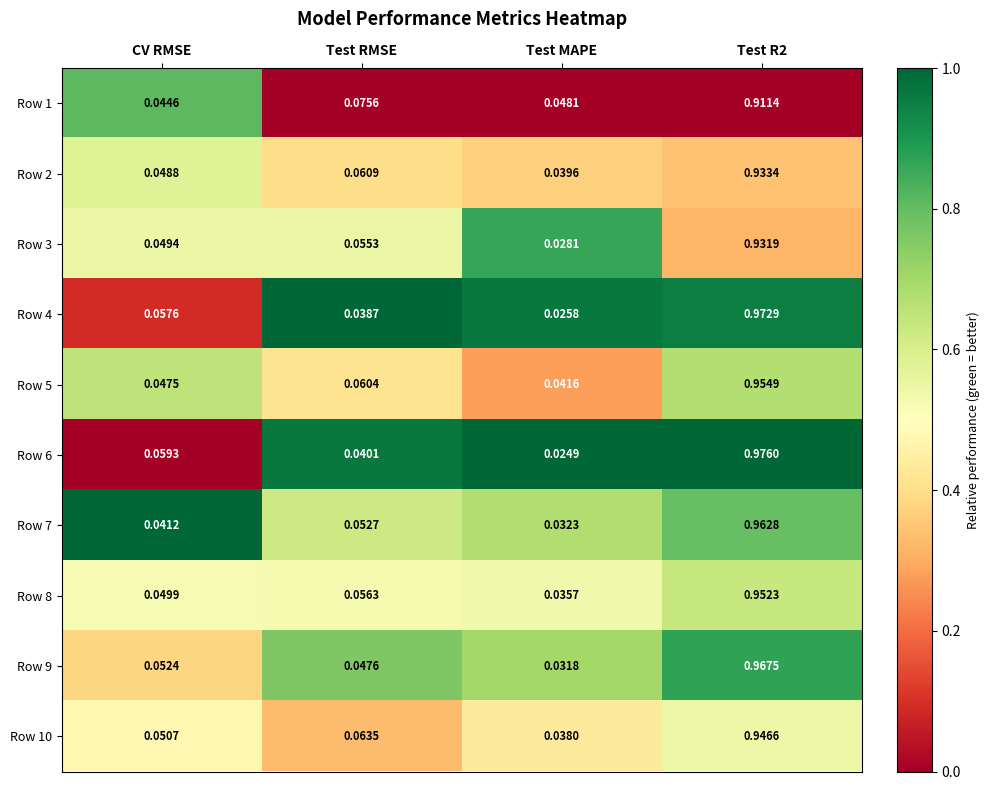

Is the value of Row 4 at Test R2 greater than the value of Row 1 at Test R2?

Yes